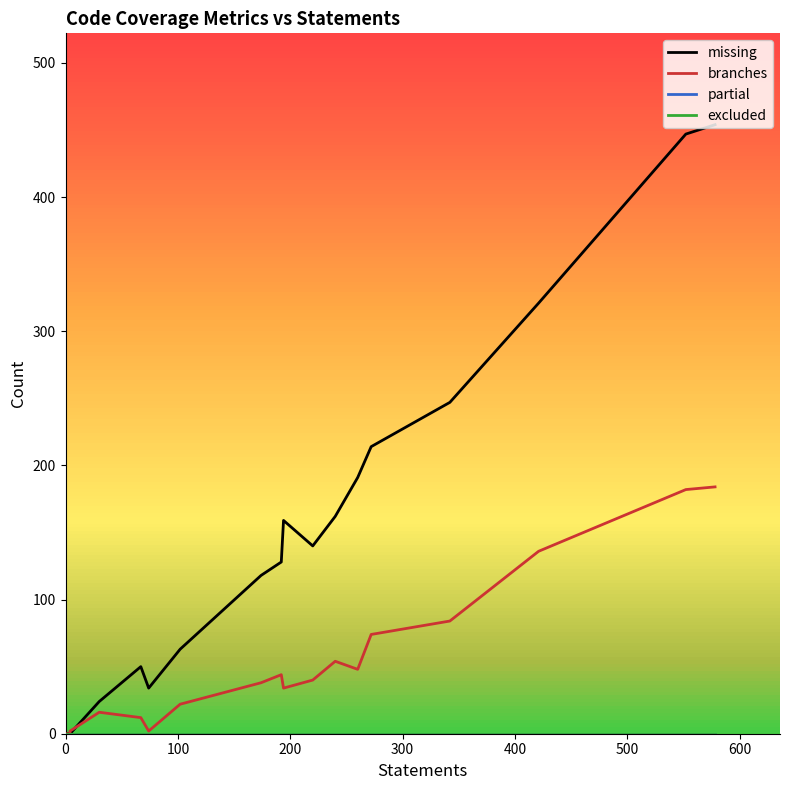

Rank the series by their maximum value, from highest to lowest.

missing, branches, partial, excluded